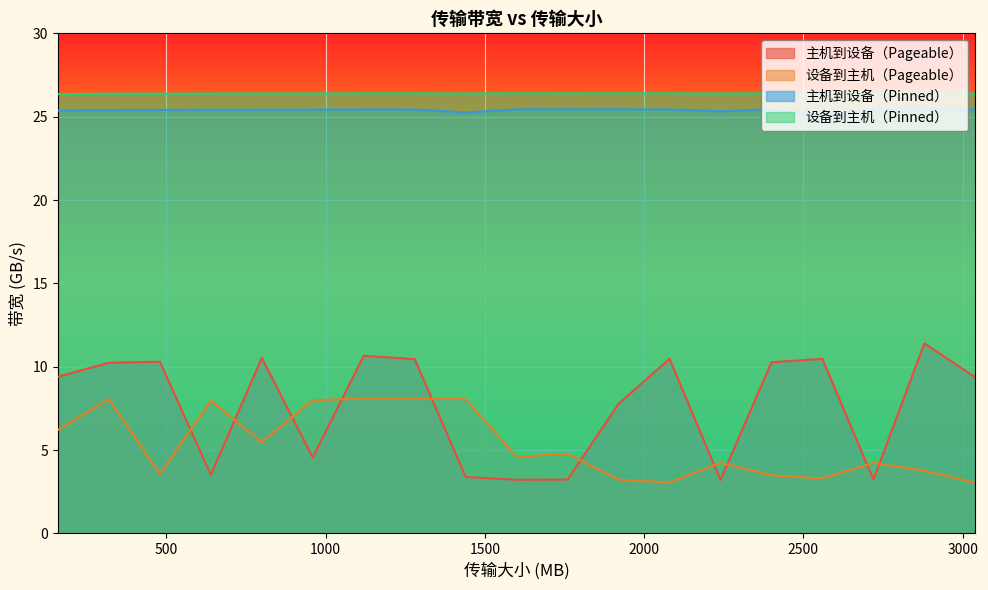

The 设备到主机（Pageable） series shows 8.0 at 960. True or false?

True